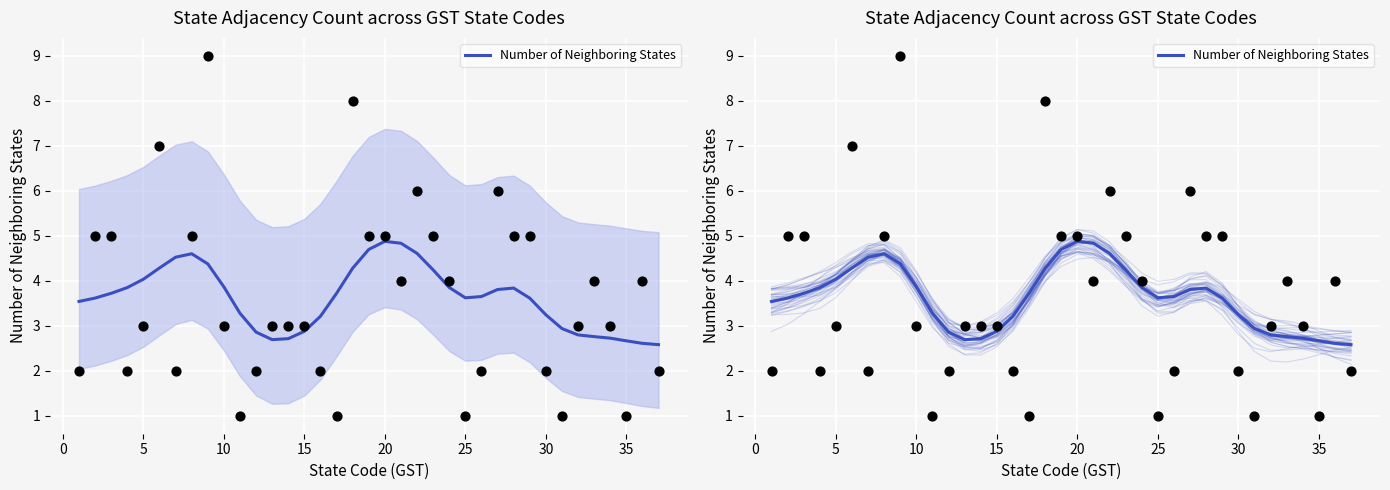

Between 20 and 15, which is larger?

20